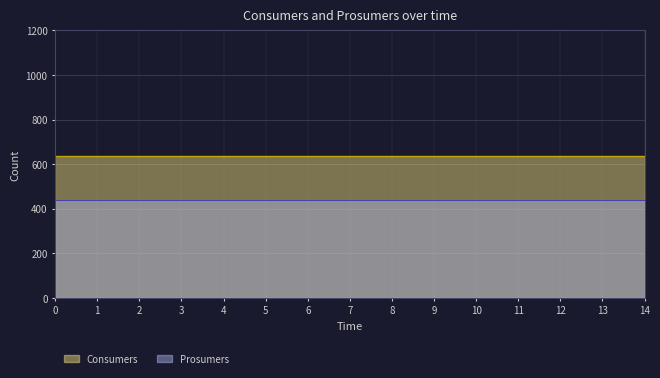

What is the value of the Prosumers point at the 8th from the left?

440